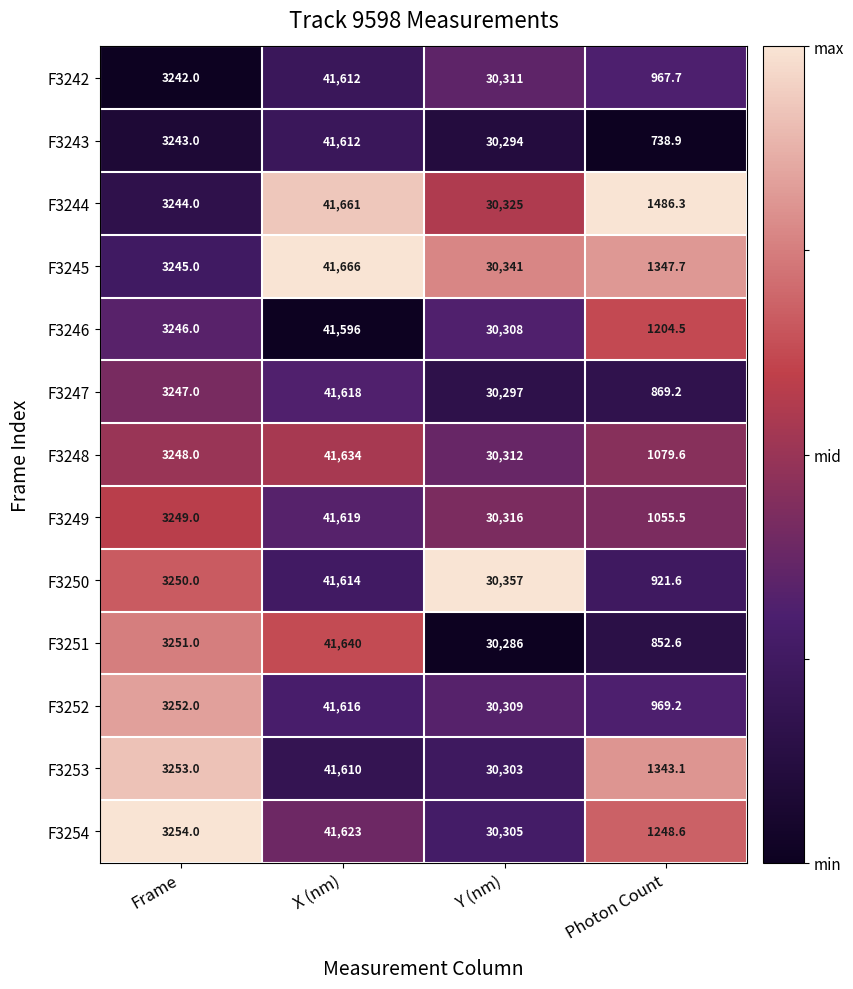

Which series changed the most between Frame and Y (nm)?

F3250